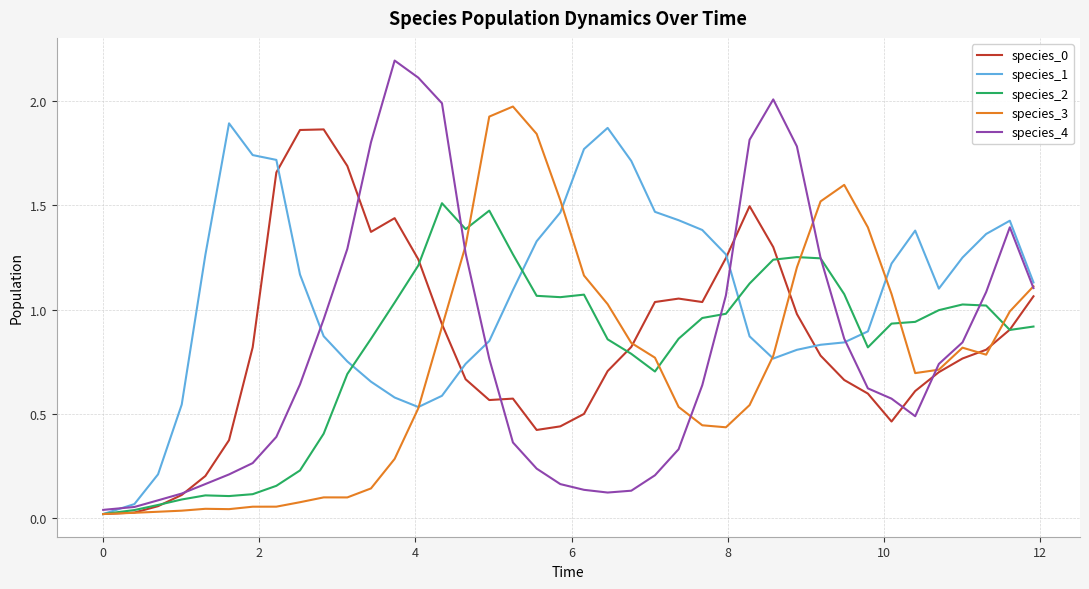

Which series has the widest spread of values?

species_4